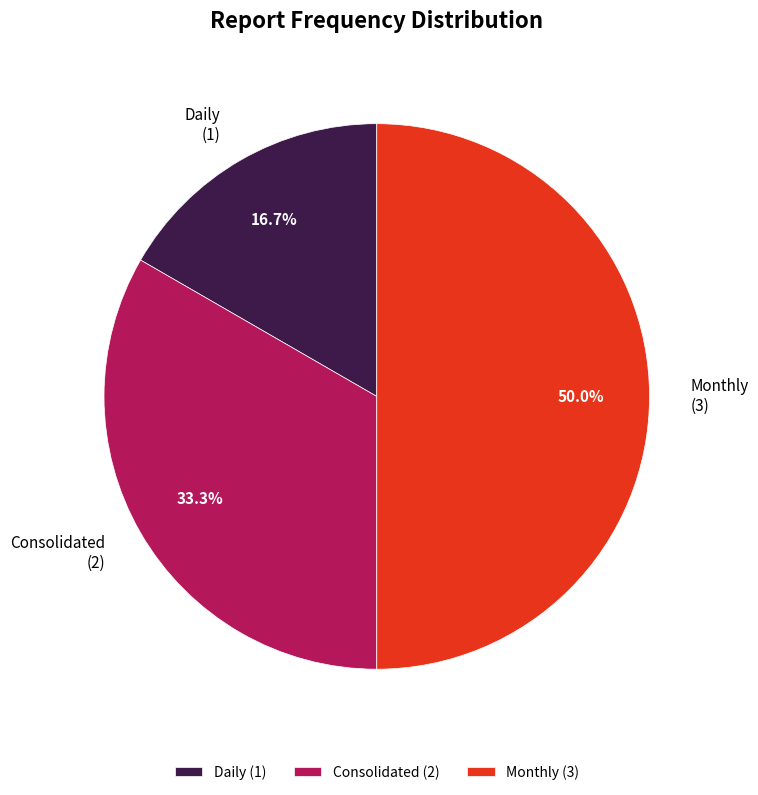

To the nearest percent, what is the average slice percentage?

33%